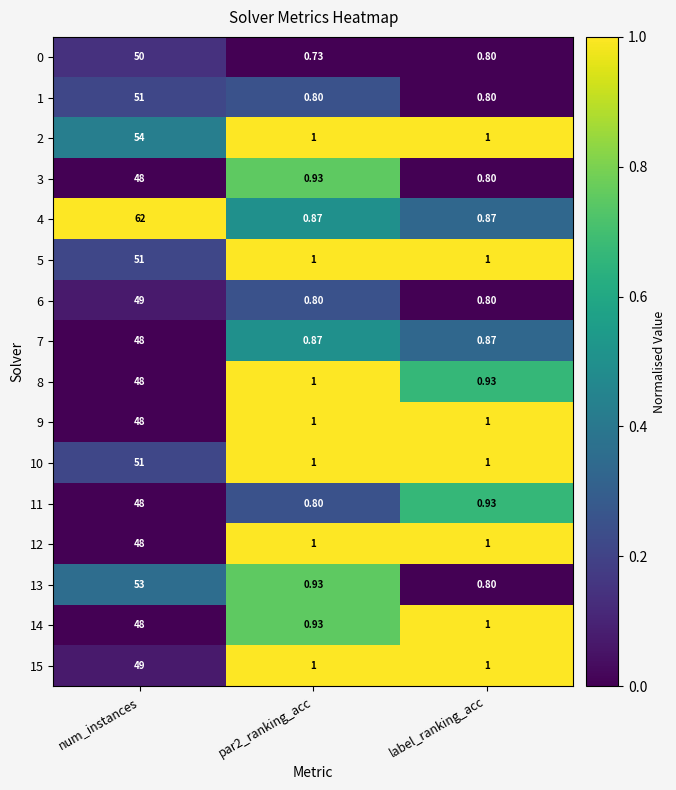

At which category is the sum across all series the highest?

num_instances